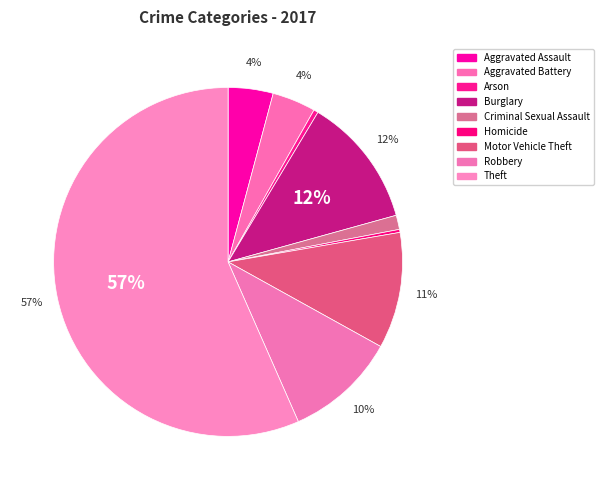

Count the number of slices in the pie.

9